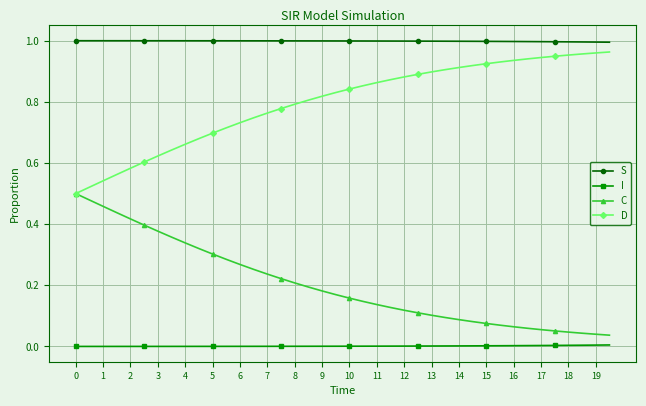

True or false: I and C intersect in this chart.

False